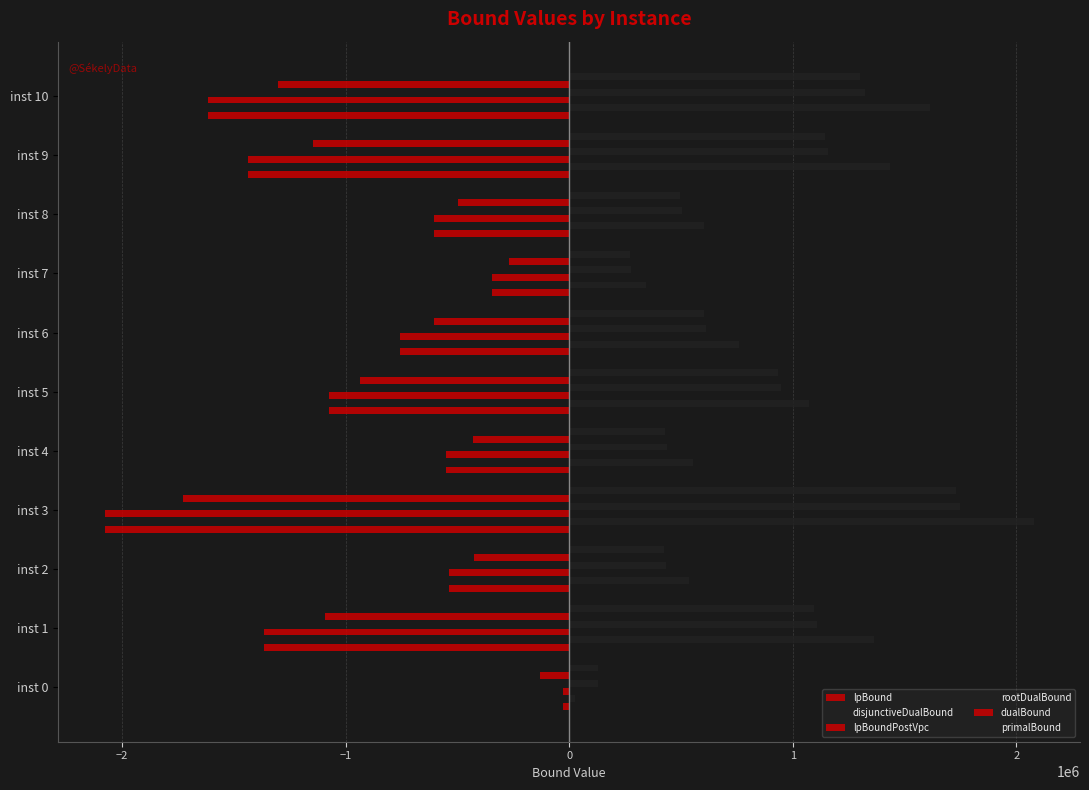

Reading left to right, list all the values displayed in this chart.

lpBound: -25302.2	-1363230.2	-535658.9	-2077296.6	-551916.6	-1075021.6	-758382.5	-346017.5	-602524.1	-1434594.3	-1616266.7
disjunctiveDualBound: 25611.4	1363163.3	535658.9	2077296.6	551916.6	1075021.6	757768.4	346017.5	602524.1	1434256.3	1616266.7
lpBoundPostVpc: -25498.5	-1363174.8	-535658.9	-2077296.6	-551916.6	-1075021.6	-758382.5	-346017.5	-602524.1	-1434256.3	-1616266.7
rootDualBound: 129082.2	1110239.8	434429.7	1748320.4	437936.0	946486.8	613780.8	274951.9	503838.4	1158189.1	1324813.3
dualBound: -130583.0	-1093964.3	-425944.6	-1728260.3	-431109.3	-935071.5	-605060.5	-270404.9	-496805.7	-1144652.3	-1303770.5
primalBound: 130596.0	1093855.0	425902.0	1728197.0	431068.0	934978.0	603440.0	270378.0	496759.0	1144538.0	1299571.0